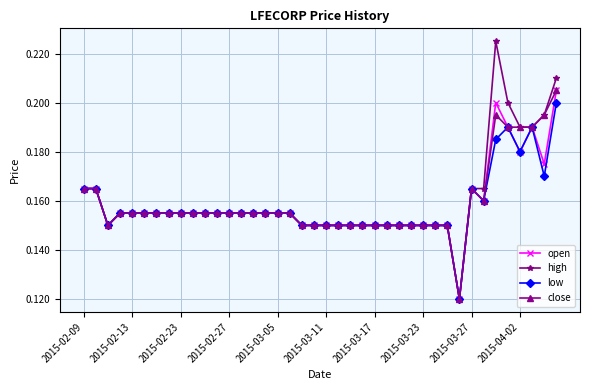

Count the open values in the range 0 to 1.

40